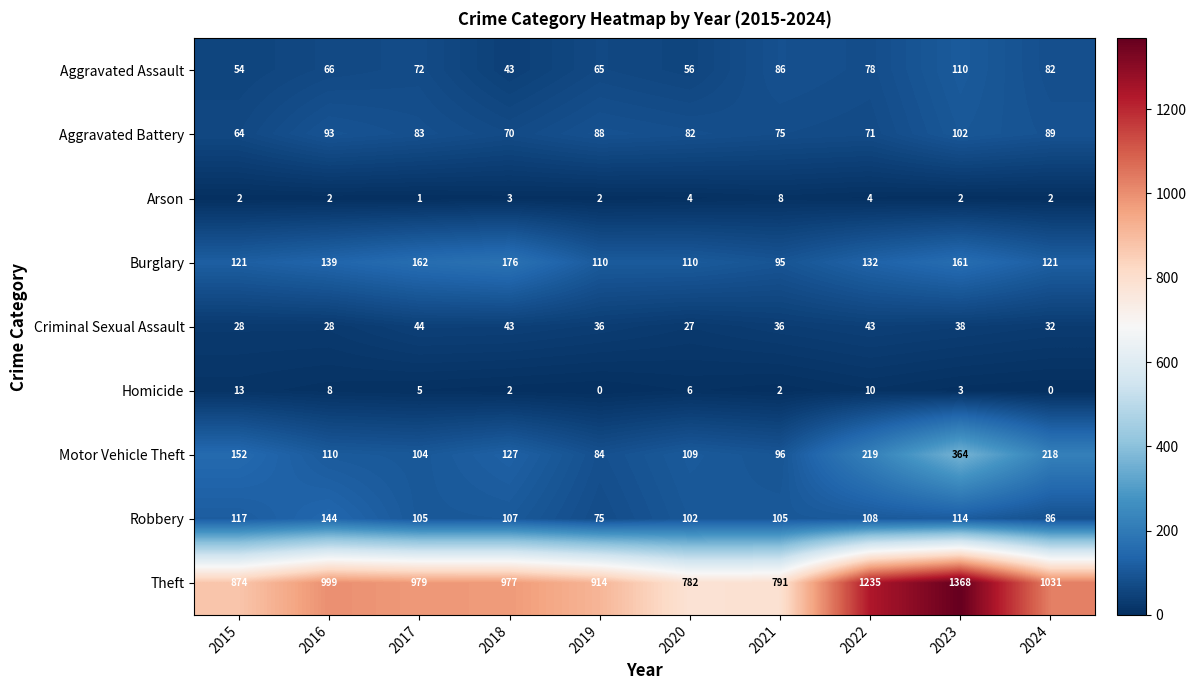

True or false: Theft has a value of 219 at 2017.

False